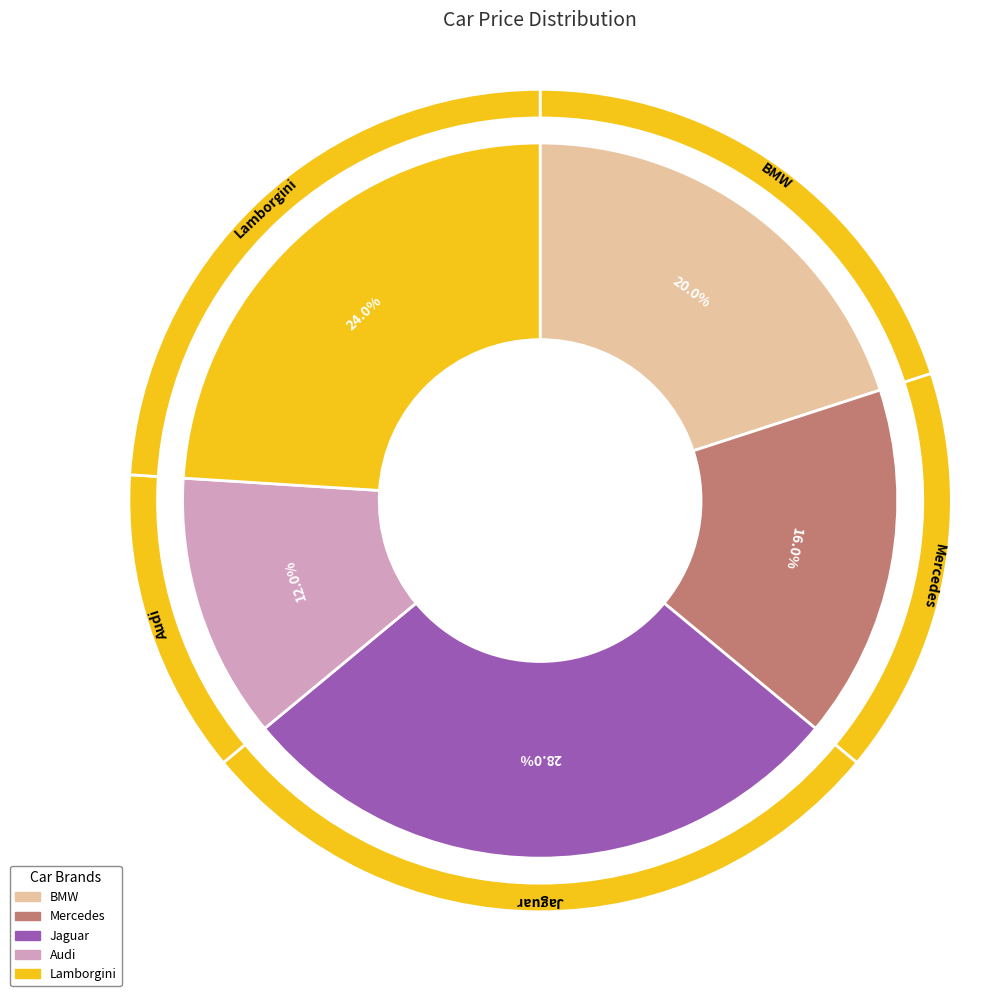

What is the largest slice in the pie chart?

Jaguar